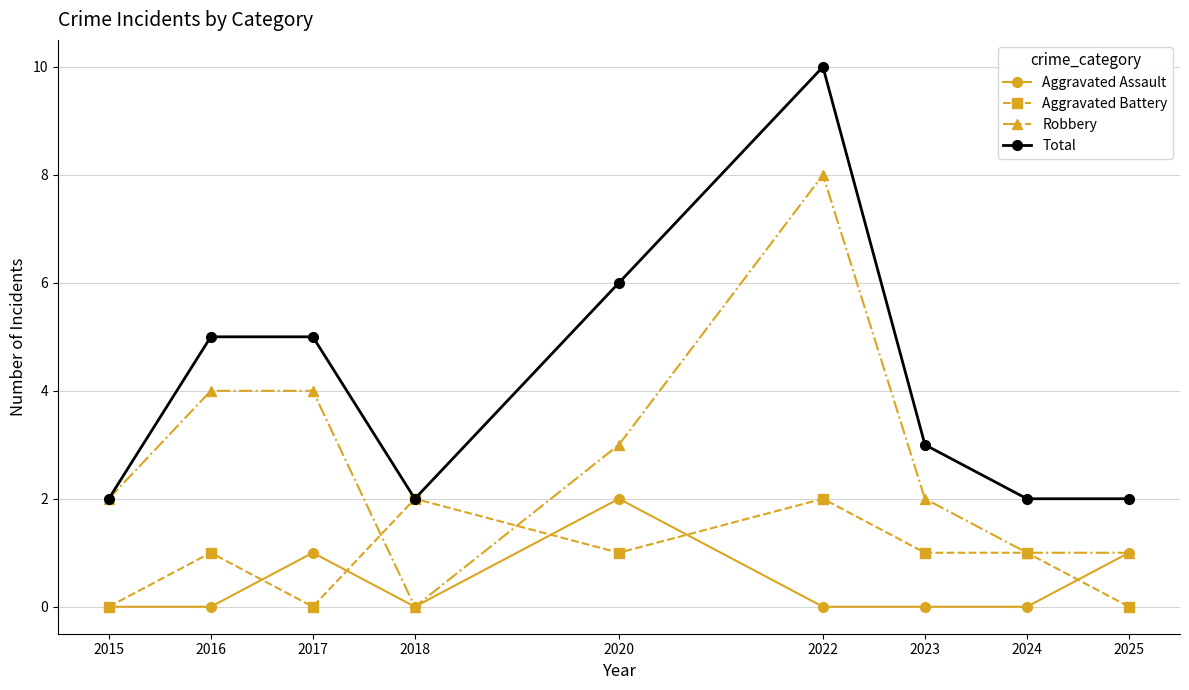

What is the sum of the Total values at 2024 and 2015?

4